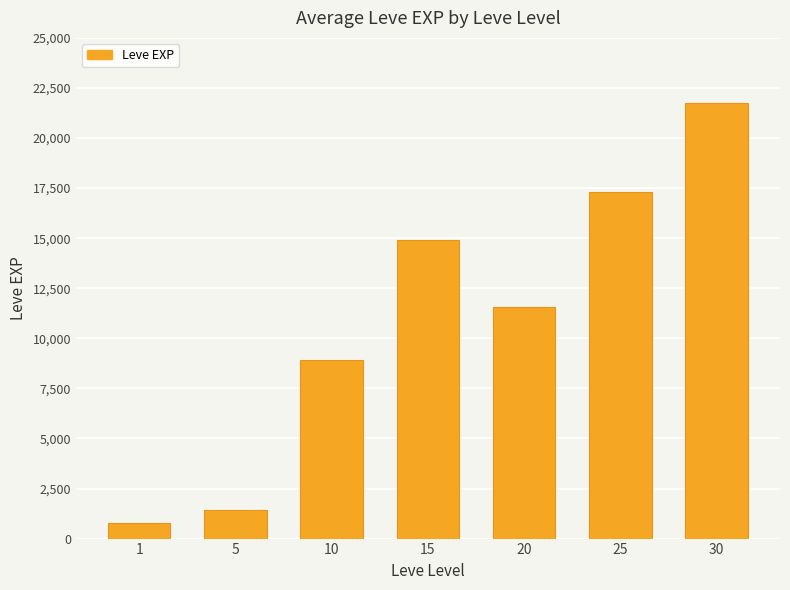

Which label corresponds to the smallest value in the chart?

1